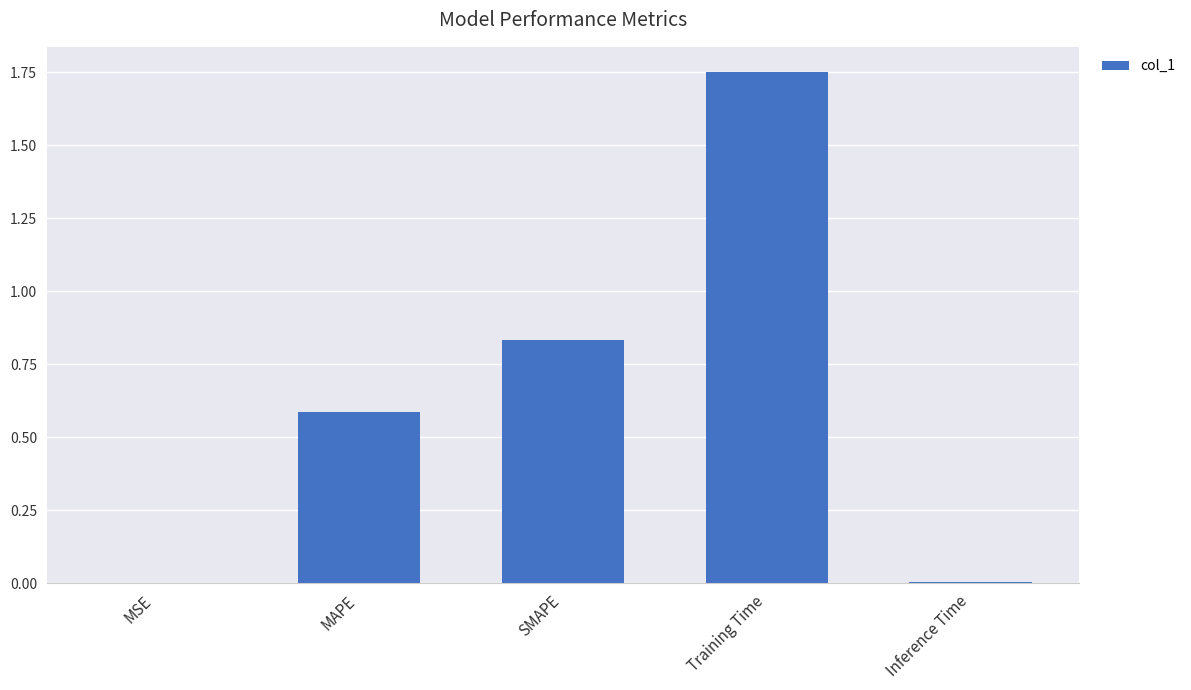

True or false: the data shows 1.0 at MAPE.

False